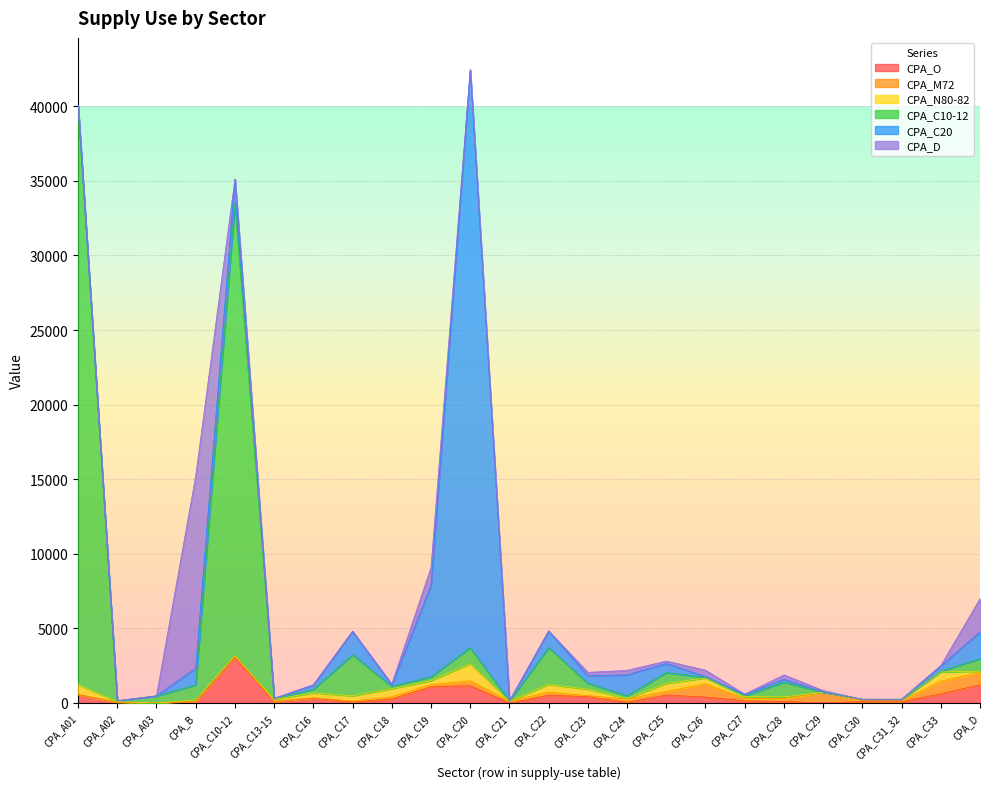

Is the value of CPA_N80-82 at CPA_C28 greater than the value of CPA_O at CPA_C24?

Yes